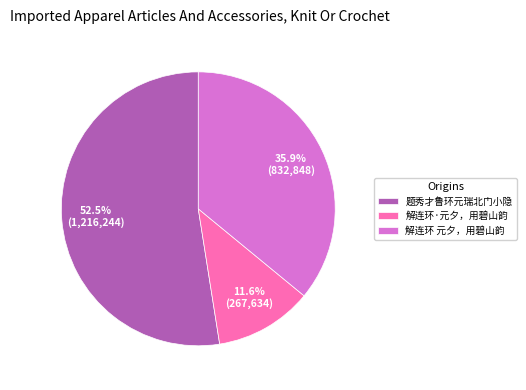

To the nearest percent, what percentage of the pie is 解连环 元夕，用碧山韵?

36%